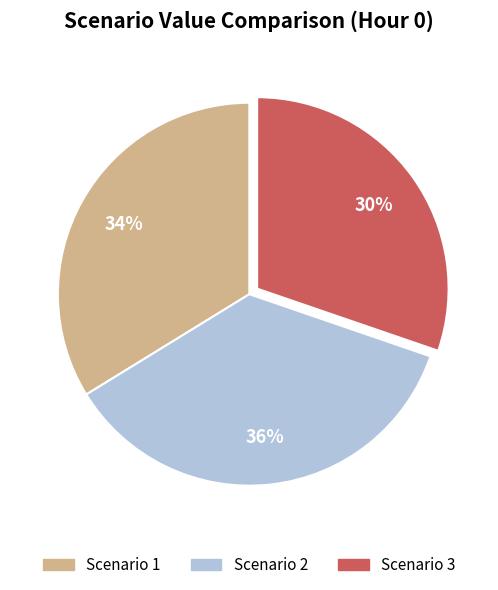

How many segments does this pie chart have?

3